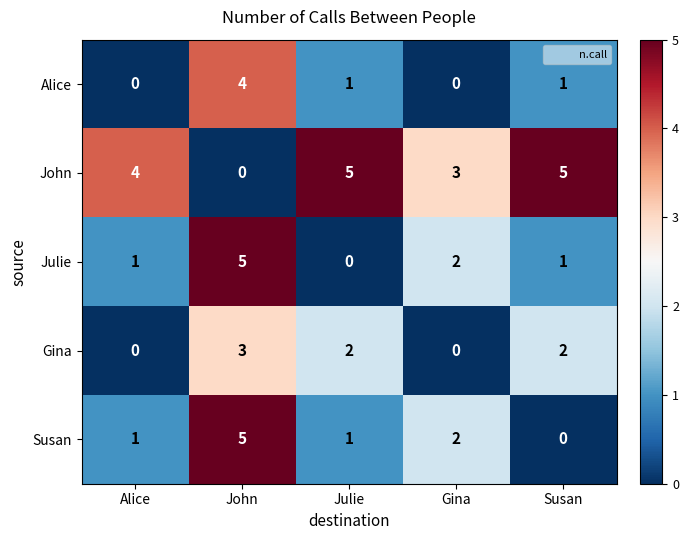

What is the sum of all Julie values?

9